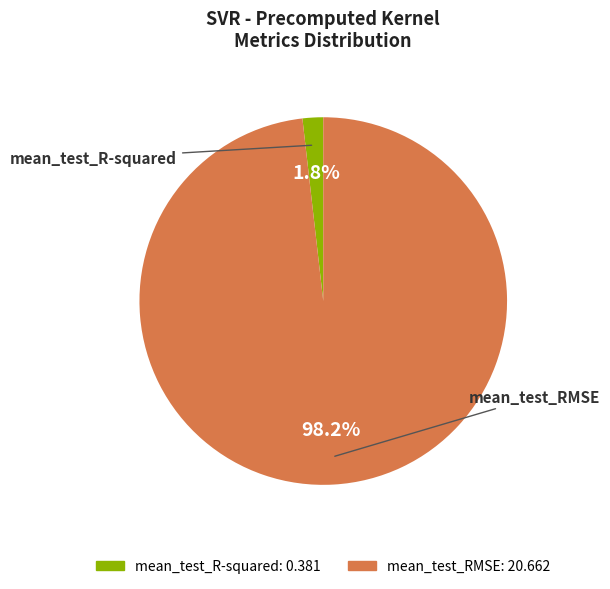

To the nearest percent, what portion does mean_test_R-squared represent?

2%